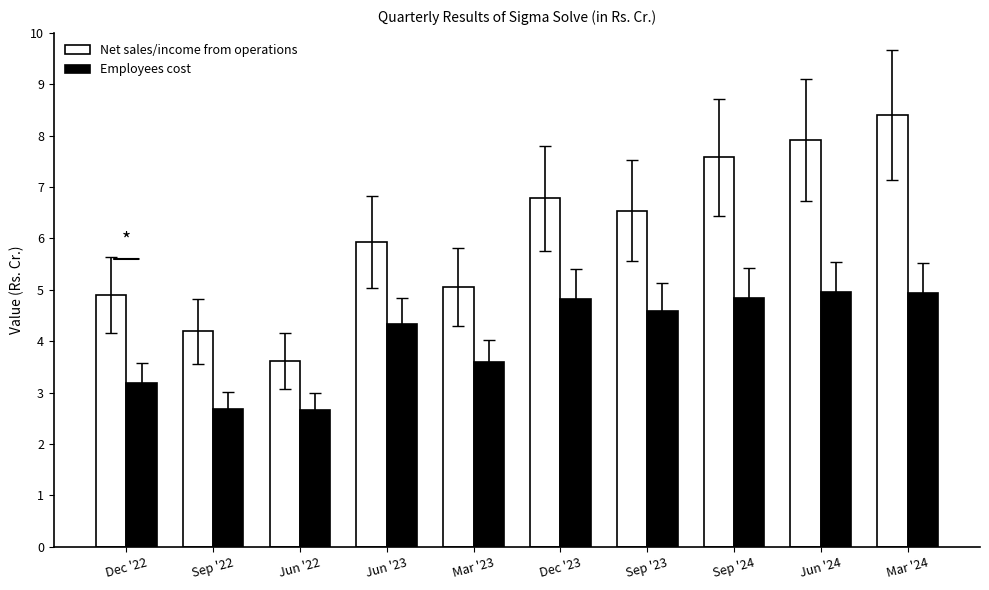

How many groups of bars are there?

10